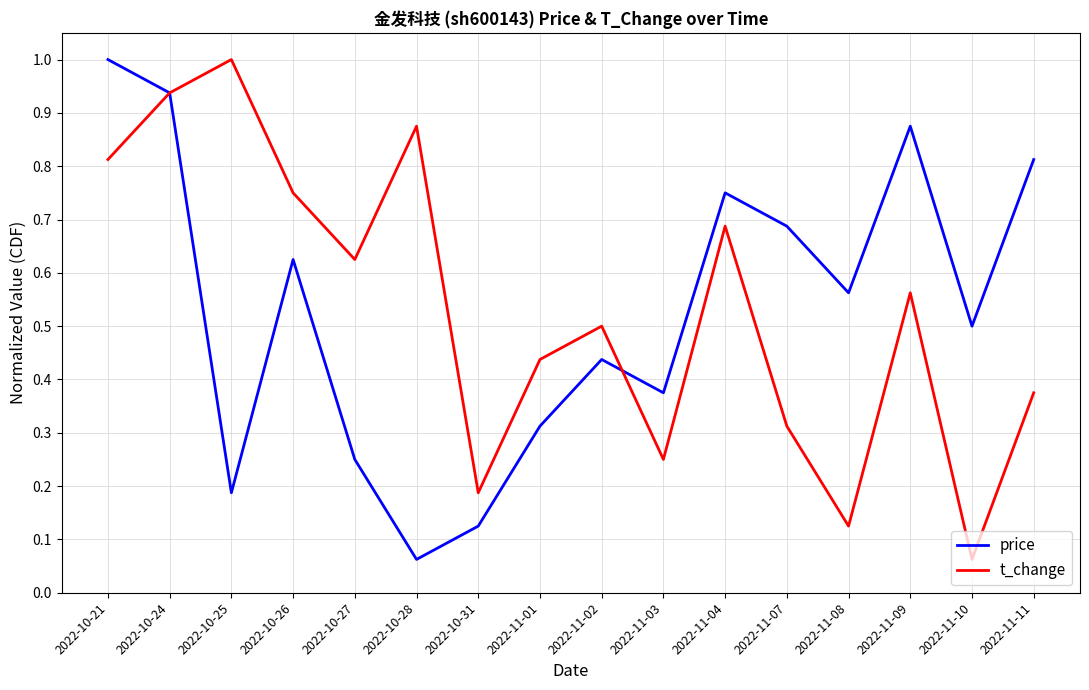

What is the highest value of the t_change series?

1.0